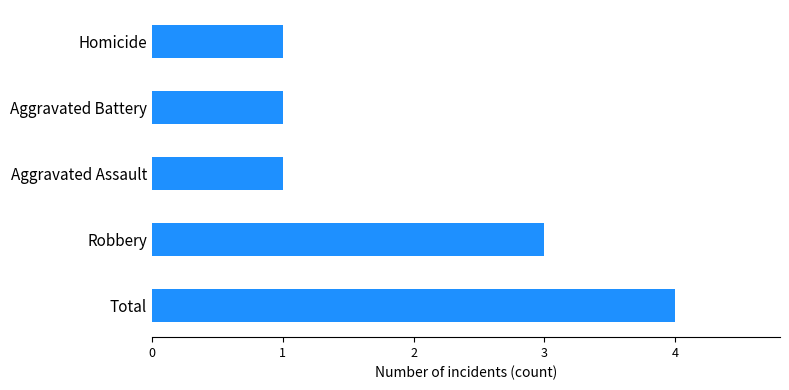

What is the approximate value at Total?

4